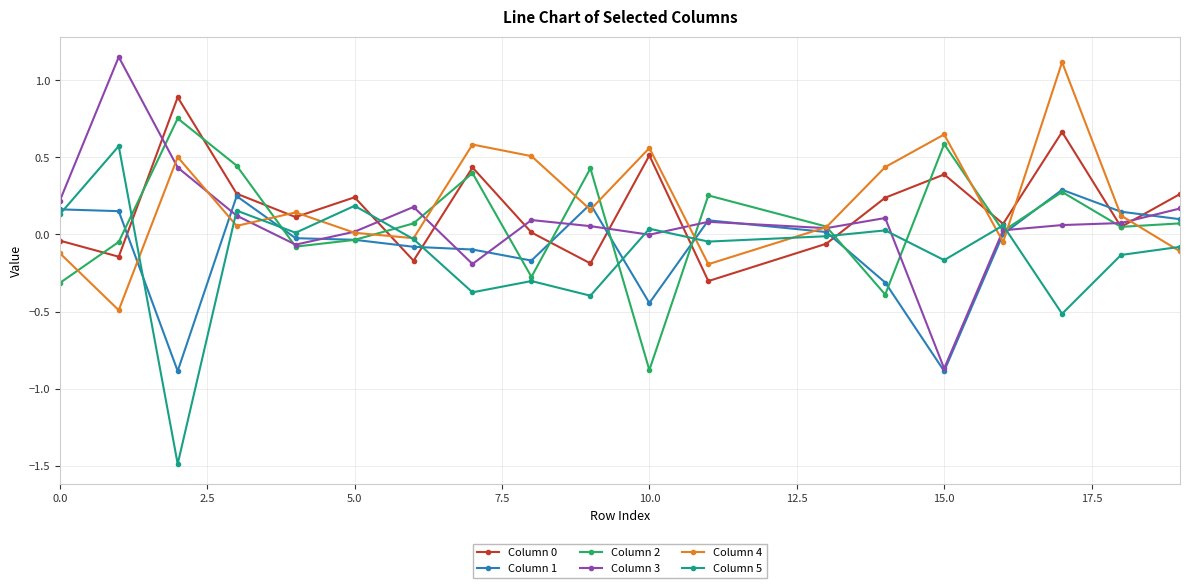

What is the lowest value of the Column 5 series?

-1.5